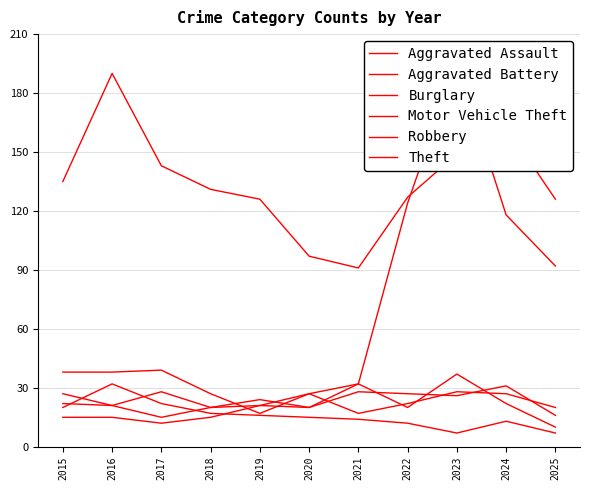

Where is the first local minimum for Aggravated Assault?

2017